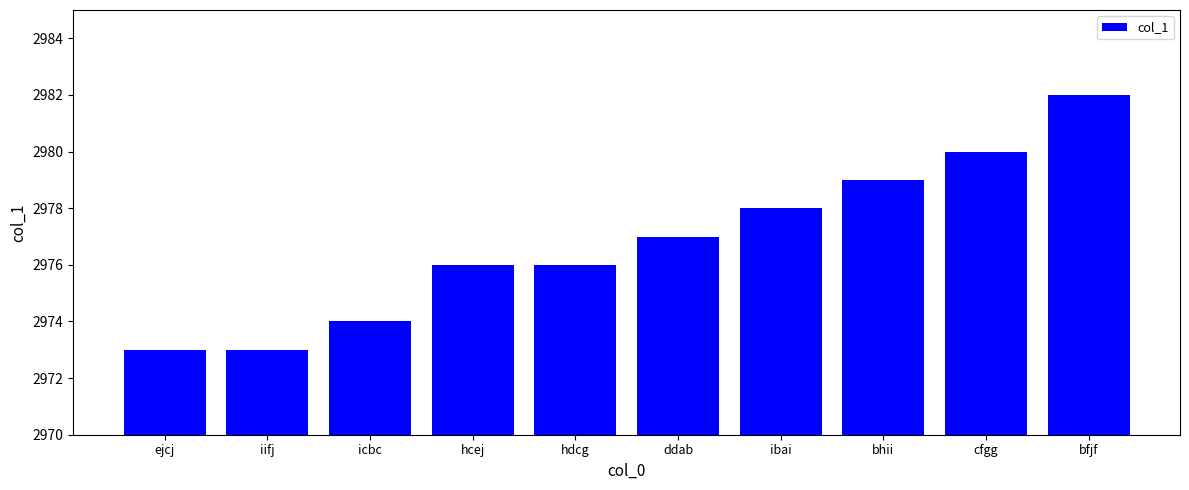

Reading right to left, transcribe all the data shown in this chart.

2982	2980	2979	2978	2977	2976	2976	2974	2973	2973